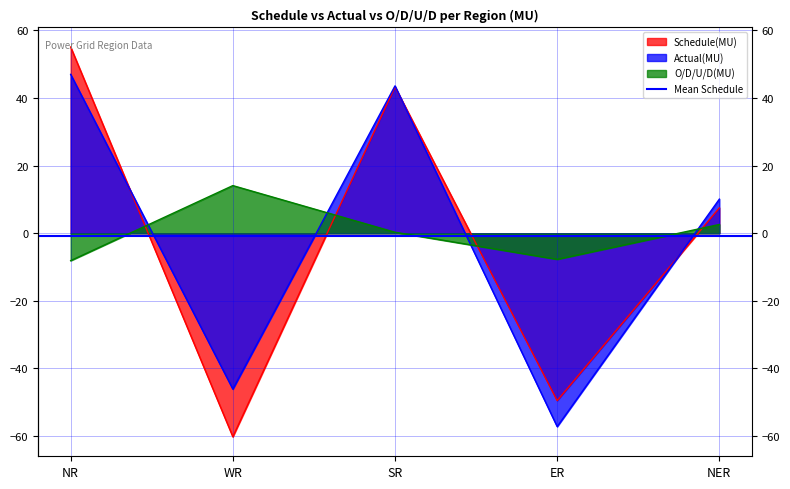

List the labels in order of Schedule(MU) value, largest first.

NR, SR, NER, ER, WR